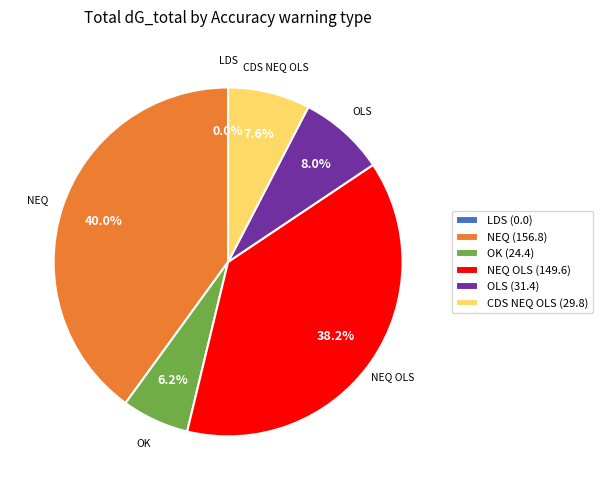

Does NEQ (156.8) account for over 50% of the chart?

No